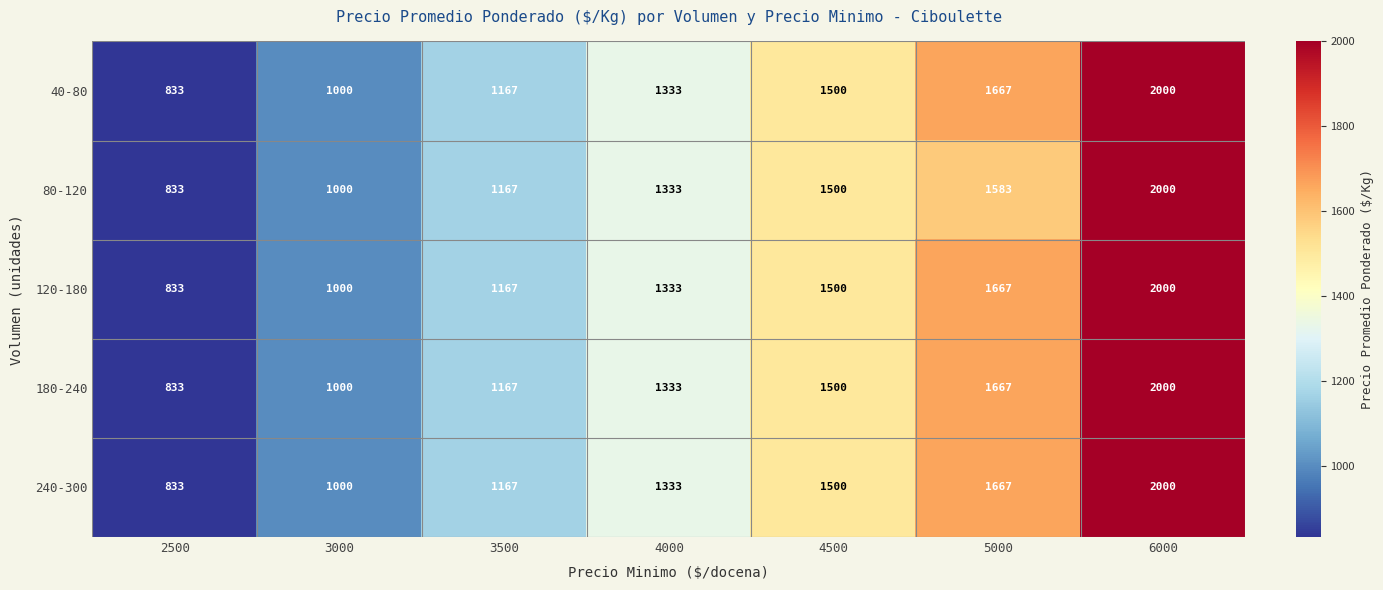

At how many categories does at least one series exceed 966?

6